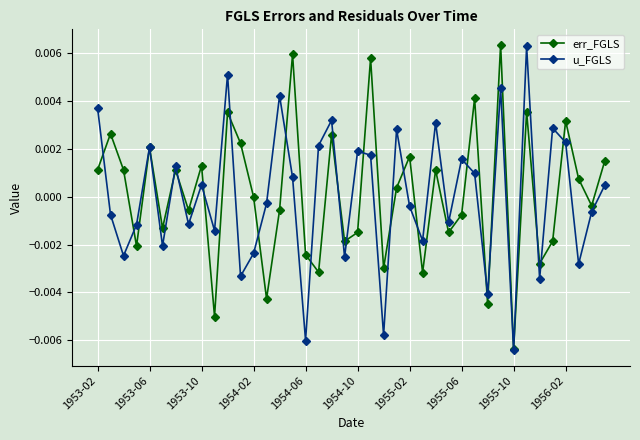

How many interior local valleys does the err_FGLS series have?

14